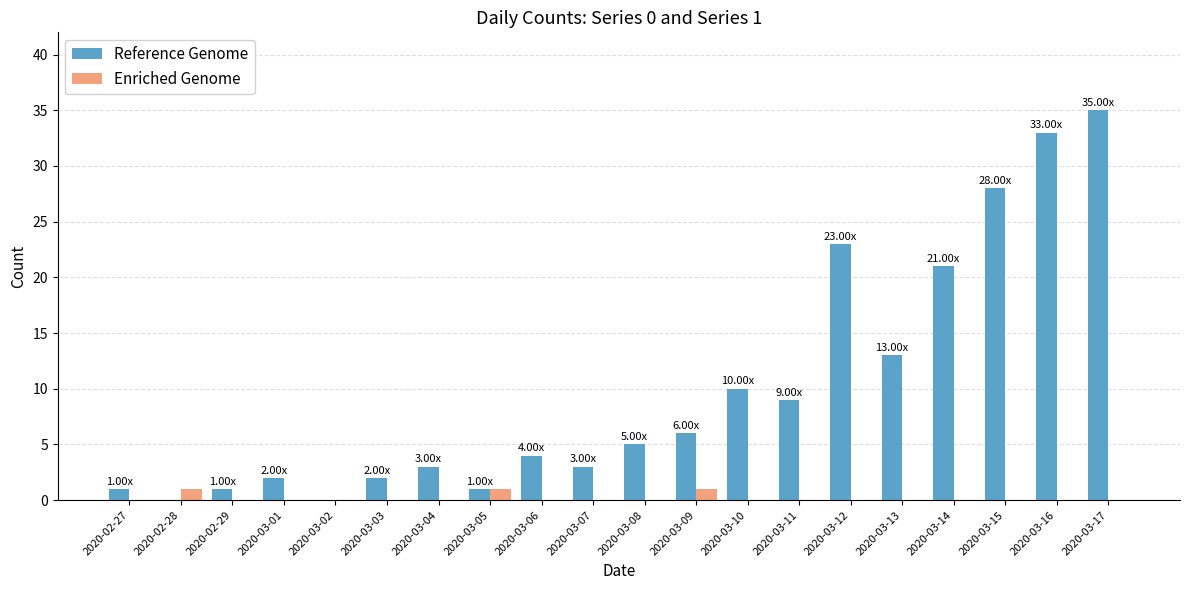

The Enriched Genome series shows 0 at 2020-03-01. True or false?

True